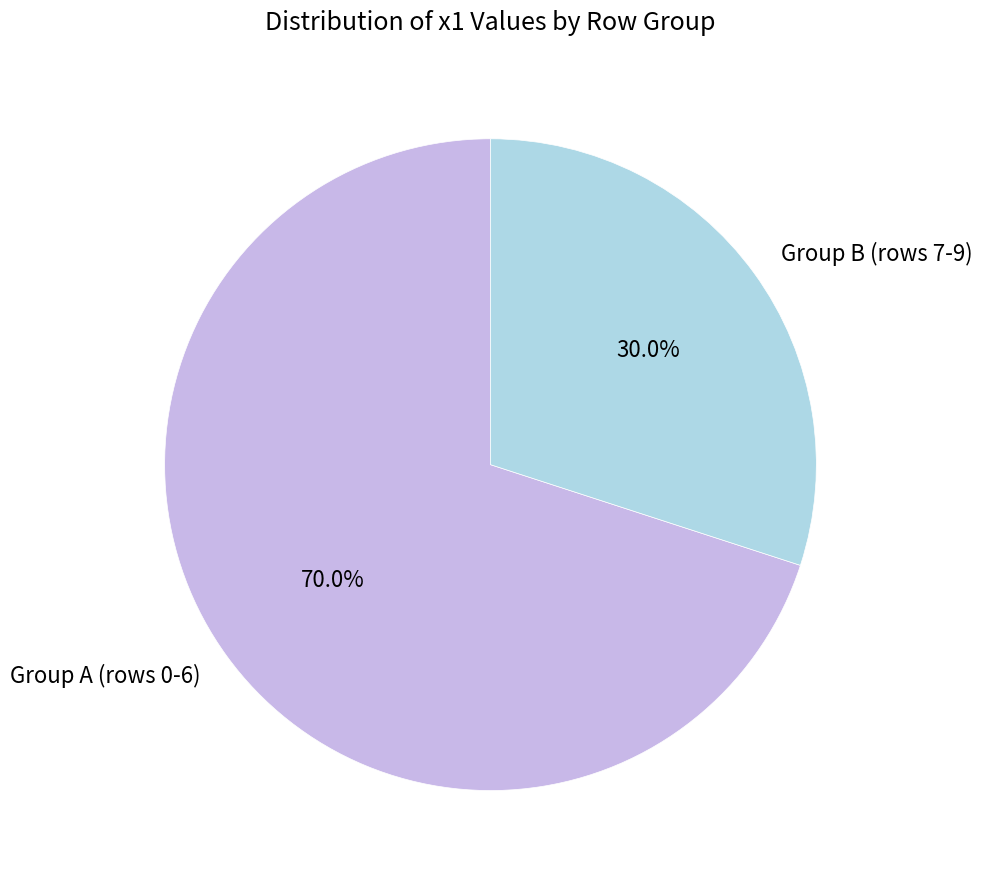

Do Group B (rows 7-9) and Group A (rows 0-6) together represent more than half of the pie?

Yes